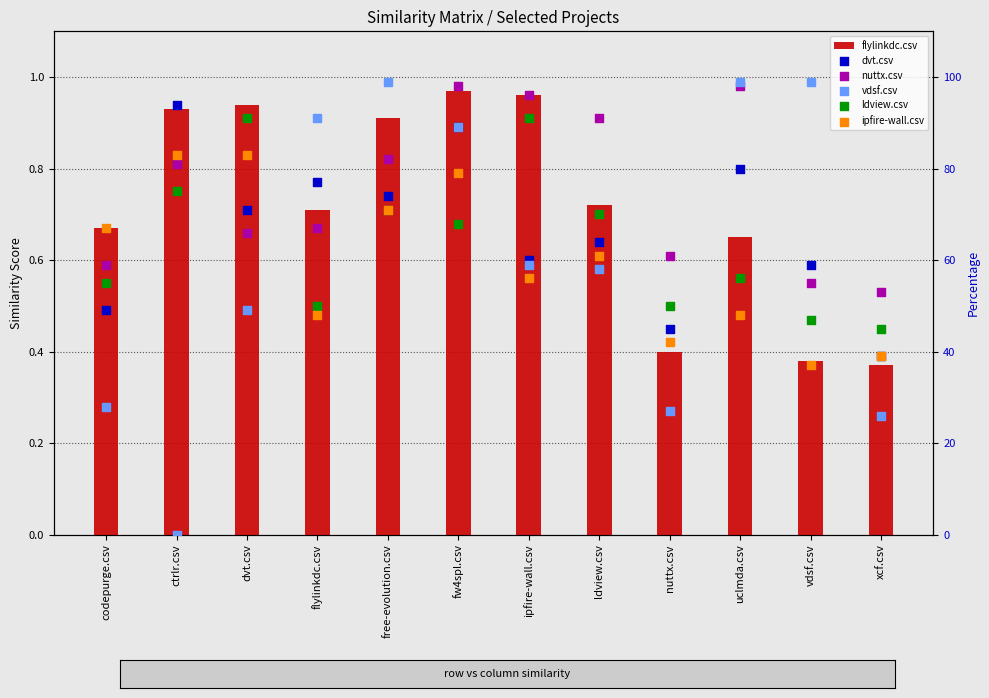

At which category is the sum across all series the highest?

fw4spl.csv